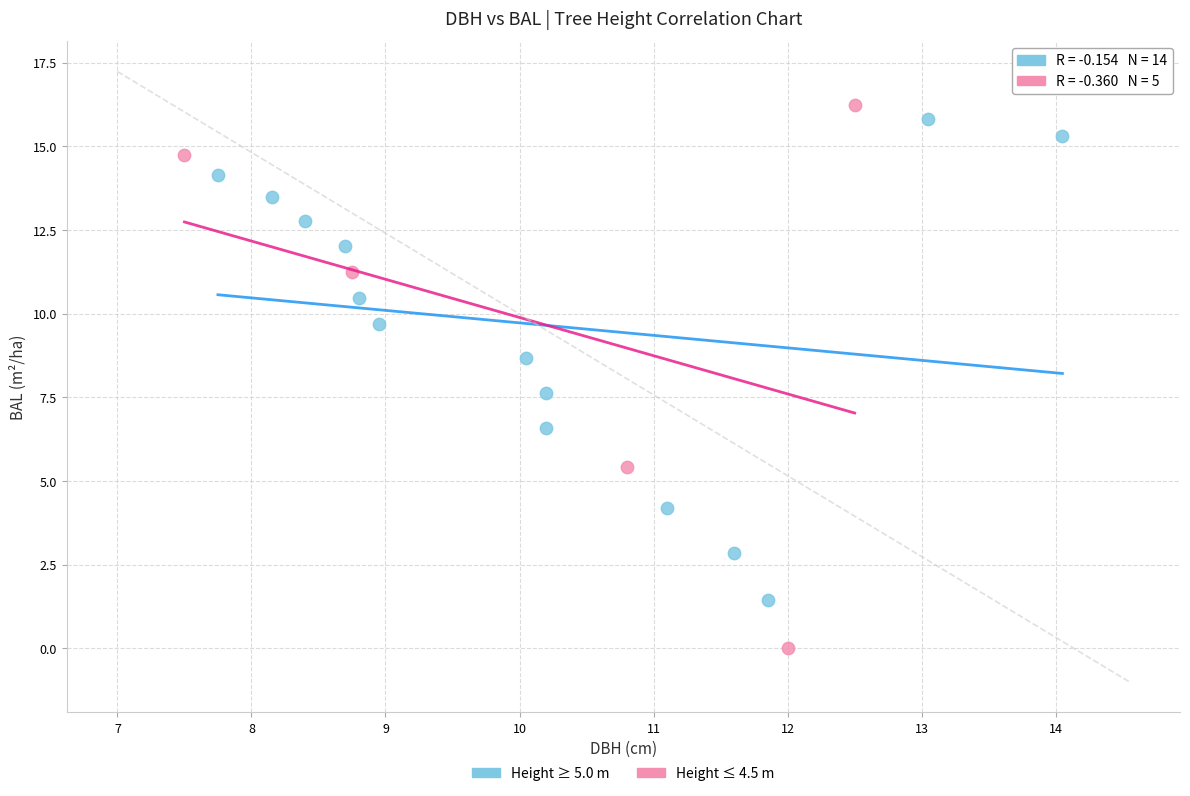

What are all the series names shown in the legend?

Height ≥ 5.0 m, Height ≤ 4.5 m